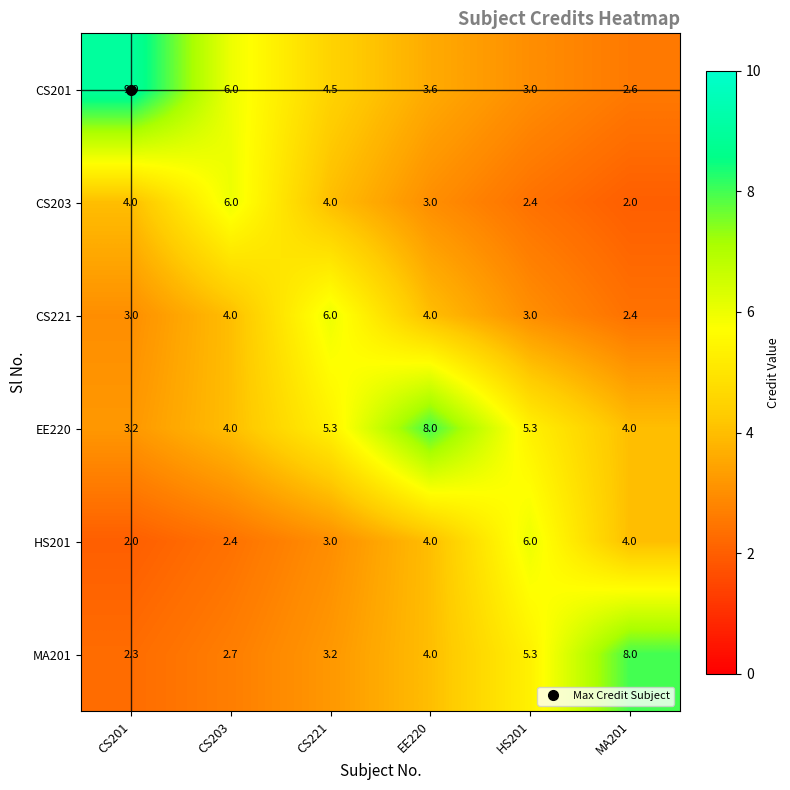

What is the difference between the CS201 values at CS221 and MA201?

1.9